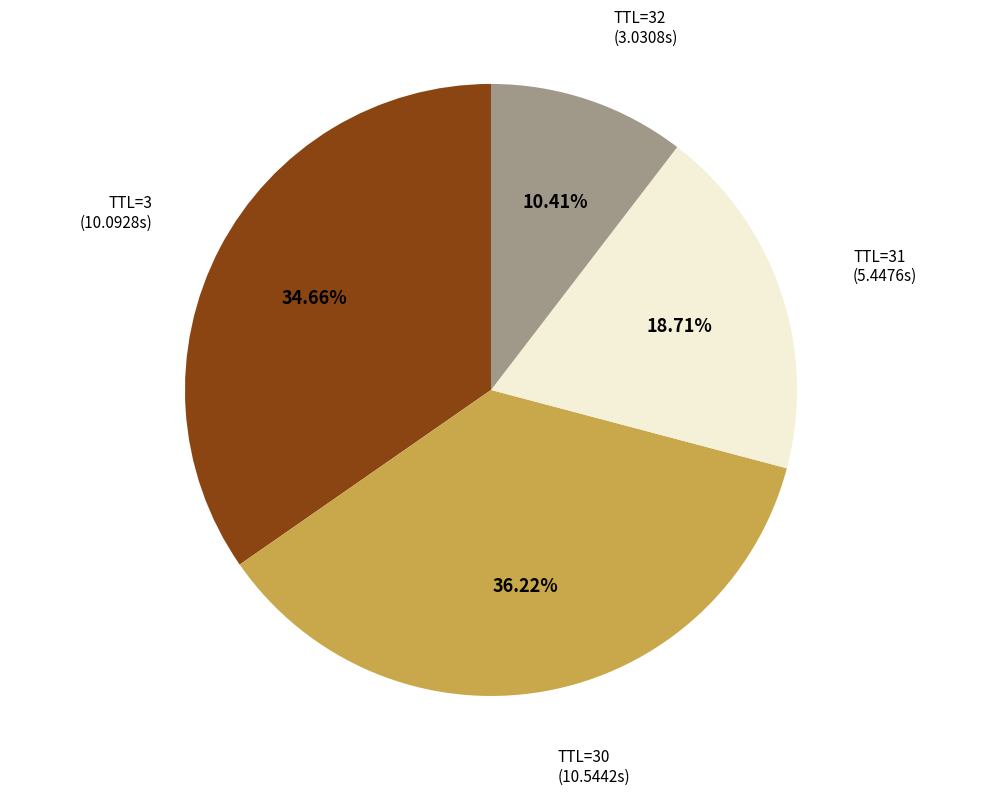

To the nearest percent, what is the average slice percentage?

25%